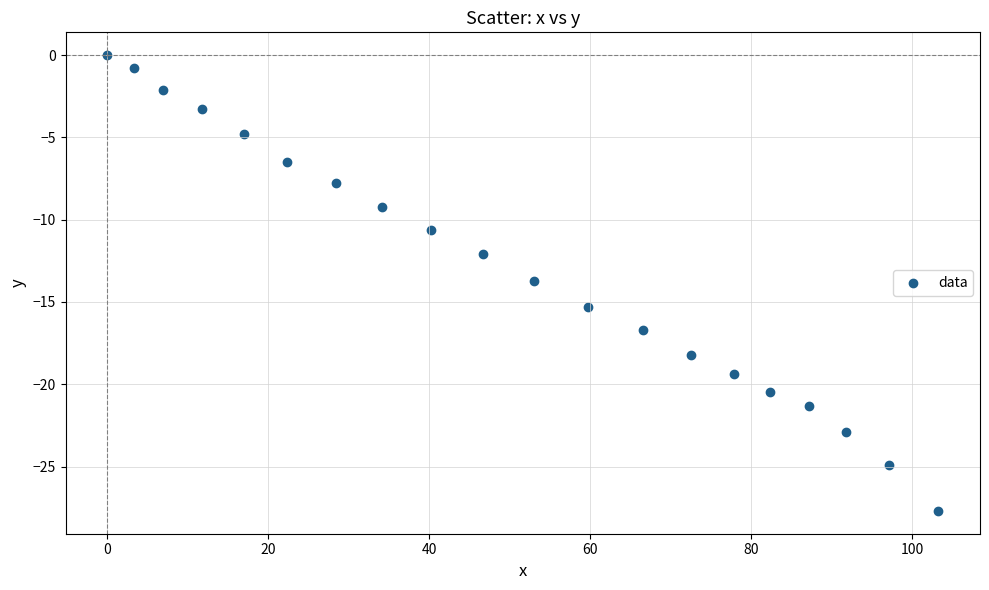

What is the range of Y values (max minus min)?

27.7